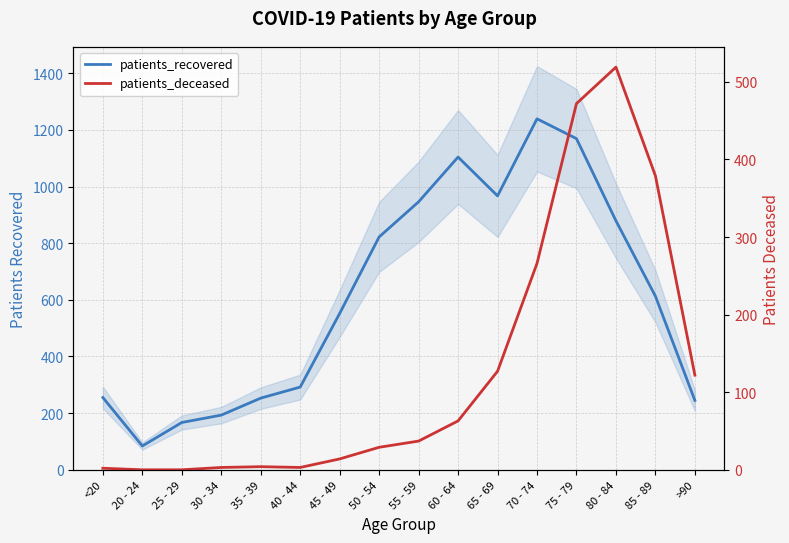

Rank the categories by patients_recovered value from lowest to highest.

20 - 24, 25 - 29, 30 - 34, >90, 35 - 39, <20, 40 - 44, 45 - 49, 85 - 89, 50 - 54, 80 - 84, 55 - 59, 65 - 69, 60 - 64, 75 - 79, 70 - 74